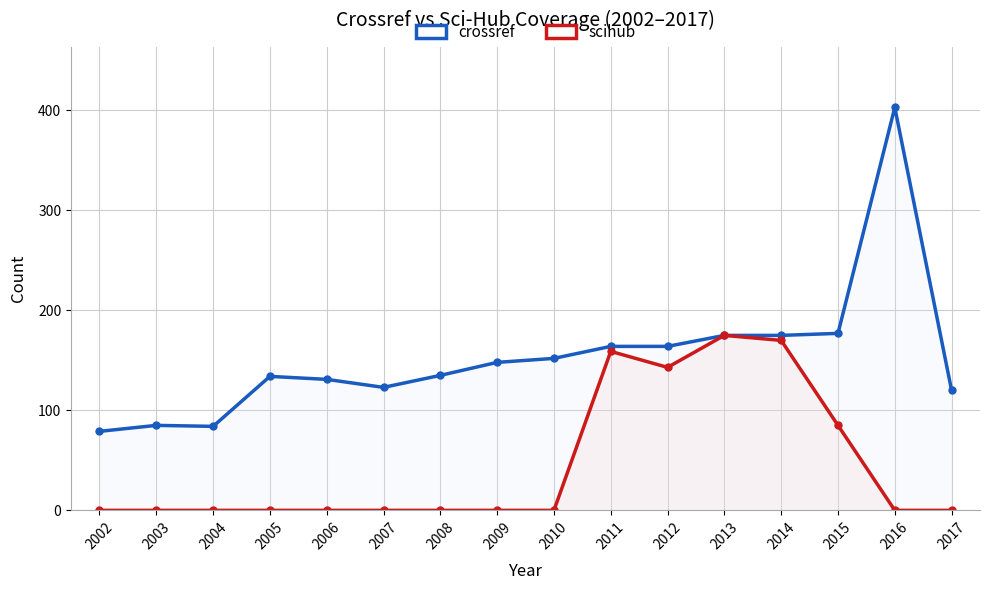

True or false: crossref and scihub cross at least once.

False